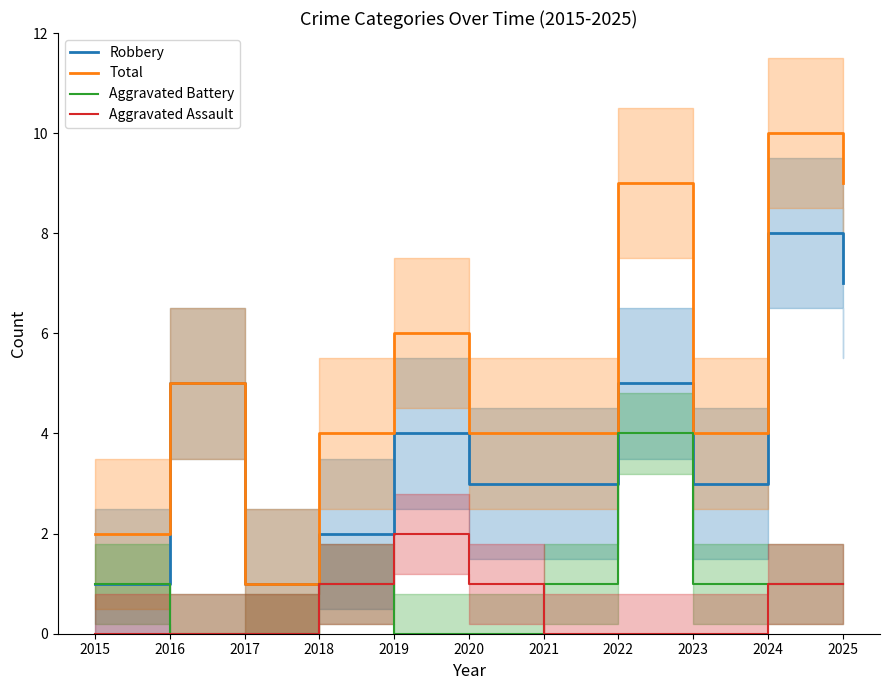

Where does the Aggravated Battery series first go above 1?

2022